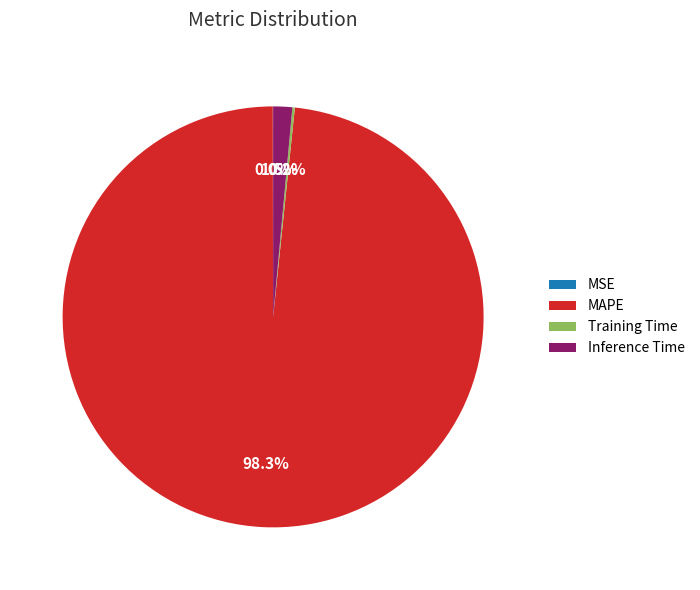

What portion of the pie excludes Inference Time?

98.5%